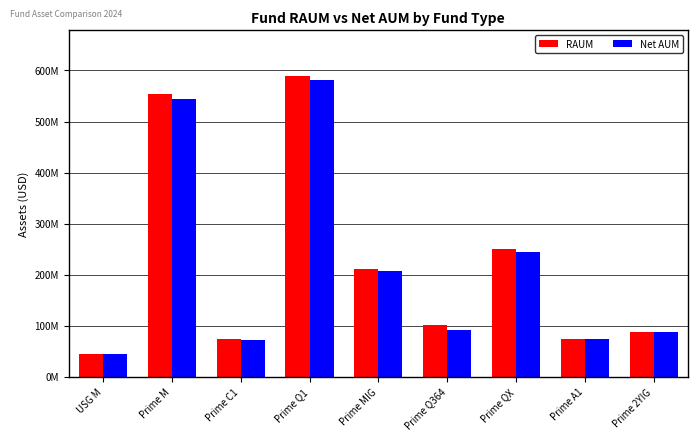

At how many categories does at least one series exceed 491668397?

2